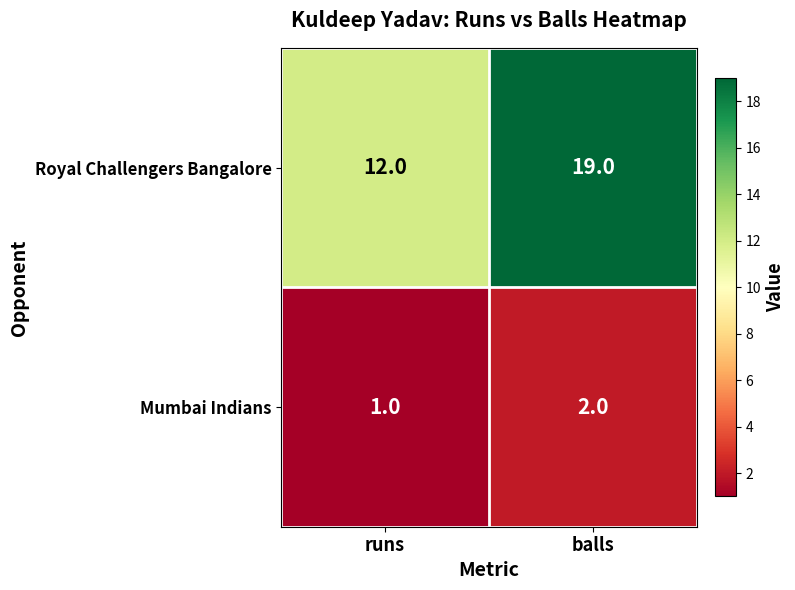

What is the minimum value shown in the chart?

1